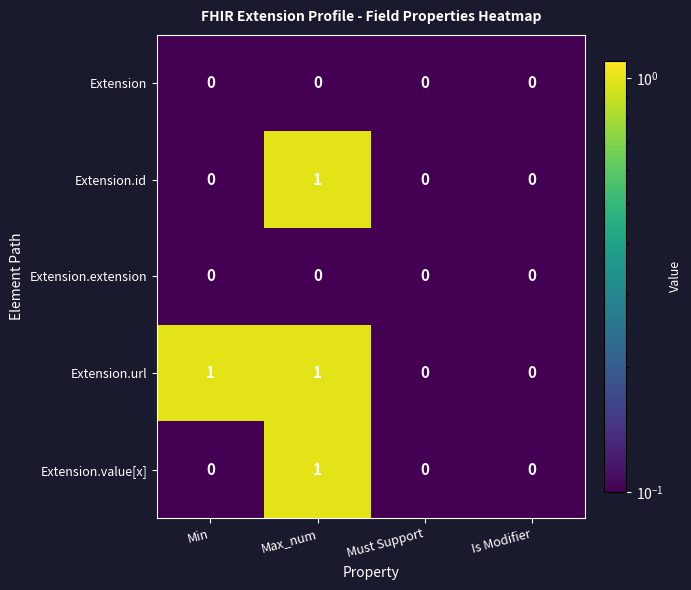

What is the maximum value shown in the chart?

1